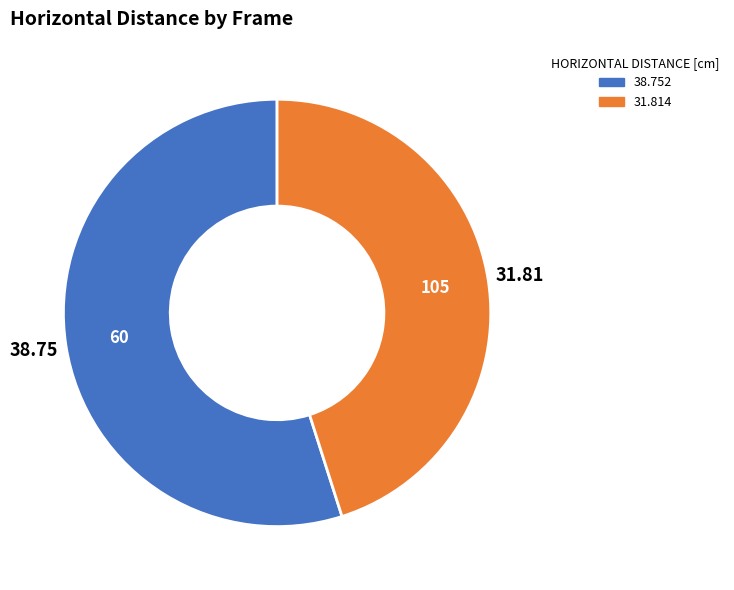

Is there any slice that represents more than half of the pie?

Yes